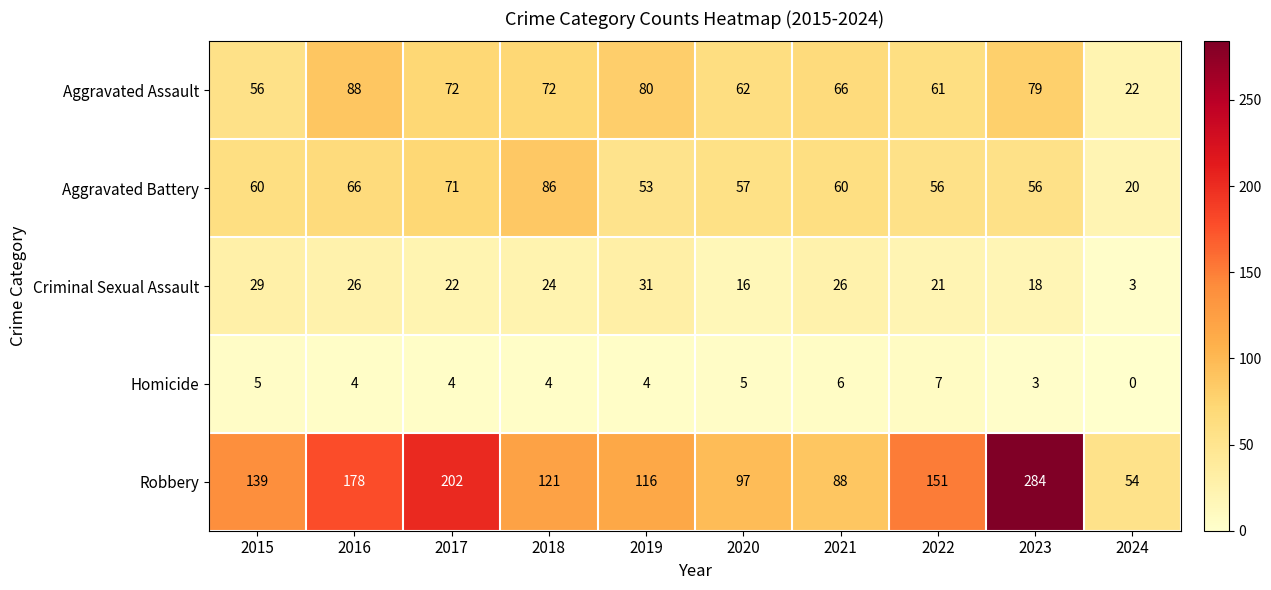

What is the spread (max minus min) of values at 2019?

112